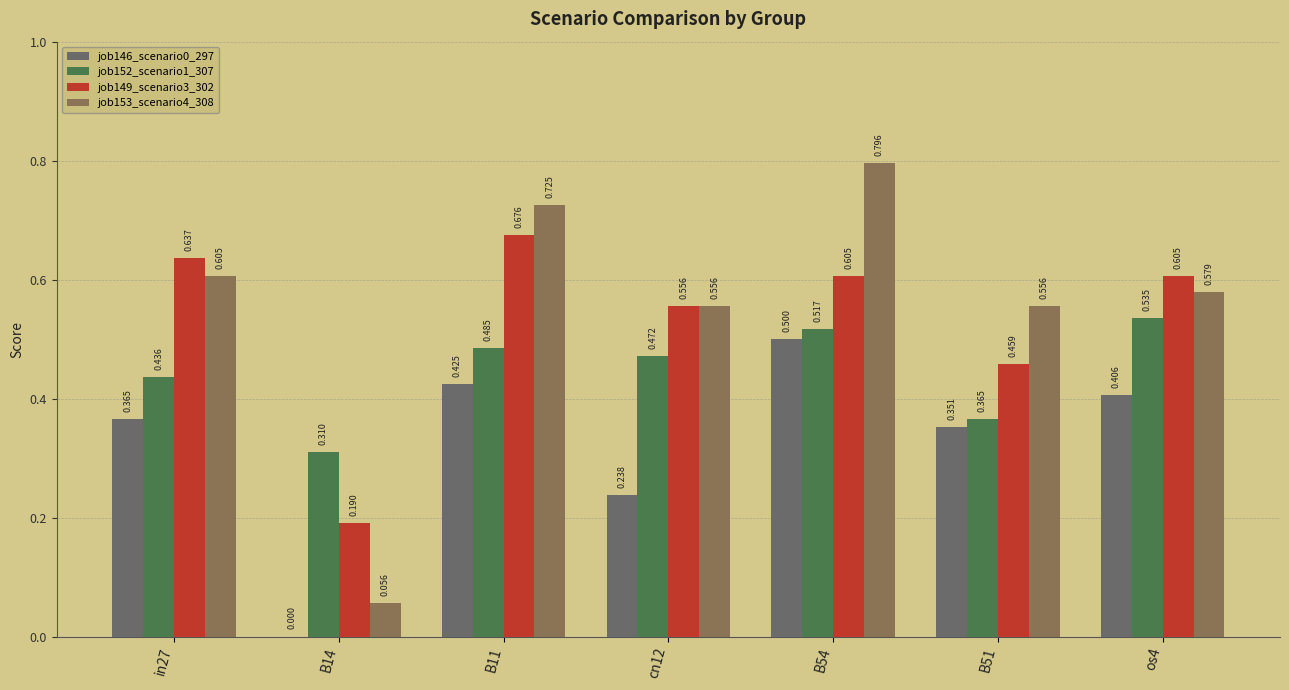

Reading right to left, what are all the values shown in this chart?

job146_scenario0_297: os4=0.4	B51=0.4	B54=0.5	cn12=0.2	B11=0.4	B14=0.0	in27=0.4
job152_scenario1_307: os4=0.5	B51=0.4	B54=0.5	cn12=0.5	B11=0.5	B14=0.3	in27=0.4
job149_scenario3_302: os4=0.6	B51=0.5	B54=0.6	cn12=0.6	B11=0.7	B14=0.2	in27=0.6
job153_scenario4_308: os4=0.6	B51=0.6	B54=0.8	cn12=0.6	B11=0.7	B14=0.1	in27=0.6